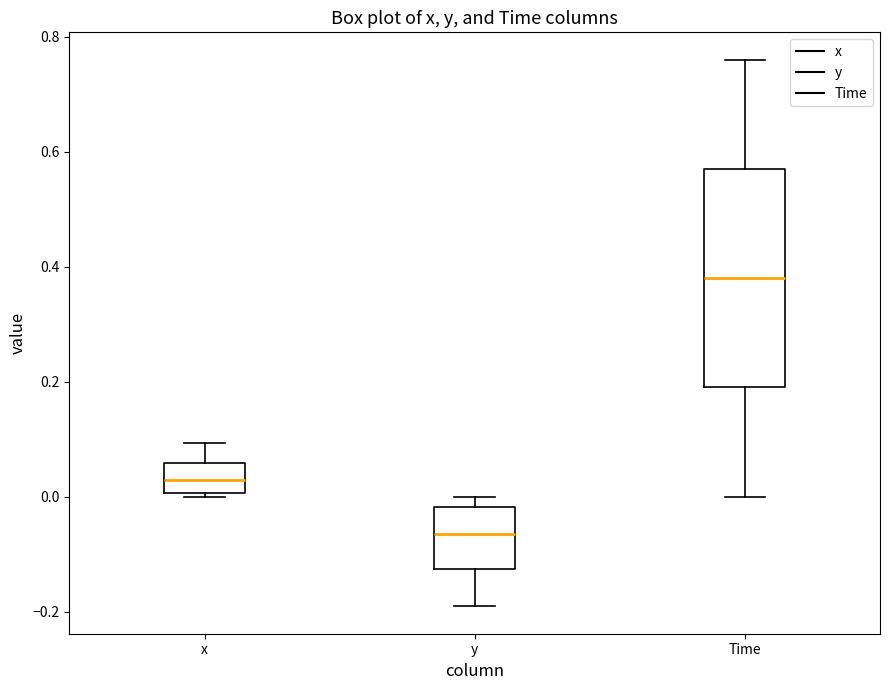

Reading left to right, read every box against the y-axis: the position of its median line, the range the box covers, and the ends of its whiskers. The values are not printed on the chart, so give them approximately, as read against the axis.

x: median 0.02, box 0.00 to 0.06, whiskers 0.00 (just below the box's lower edge) to 0.10
y: median -0.06, box -0.12 to -0.02, whiskers -0.20 to 0.00
Time: median 0.38, box 0.20 to 0.58, whiskers 0.00 to 0.76